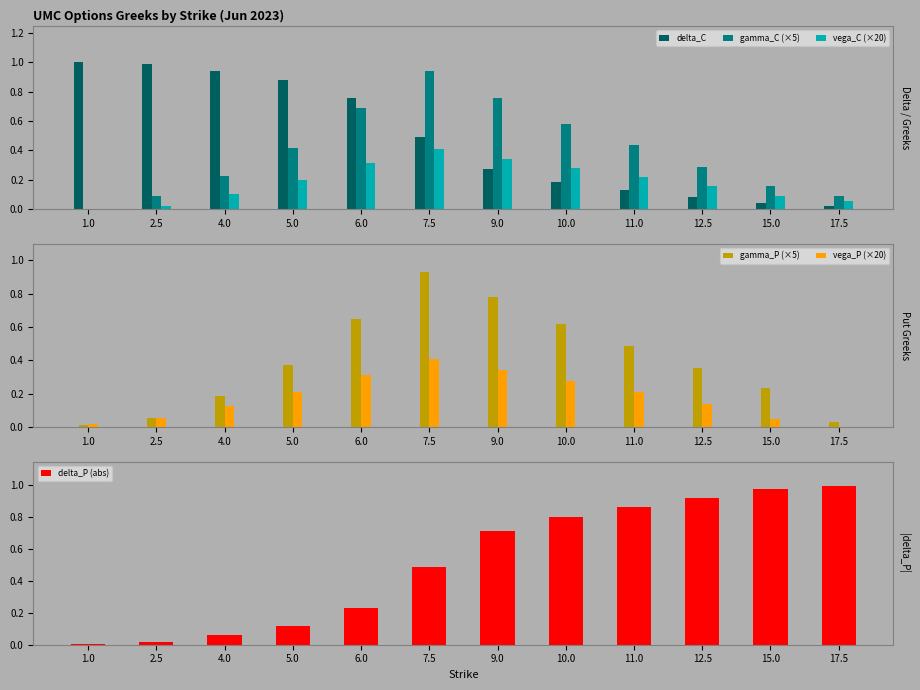

What is the difference between the maximum and minimum values in the vega_P (×20) series?

0.4